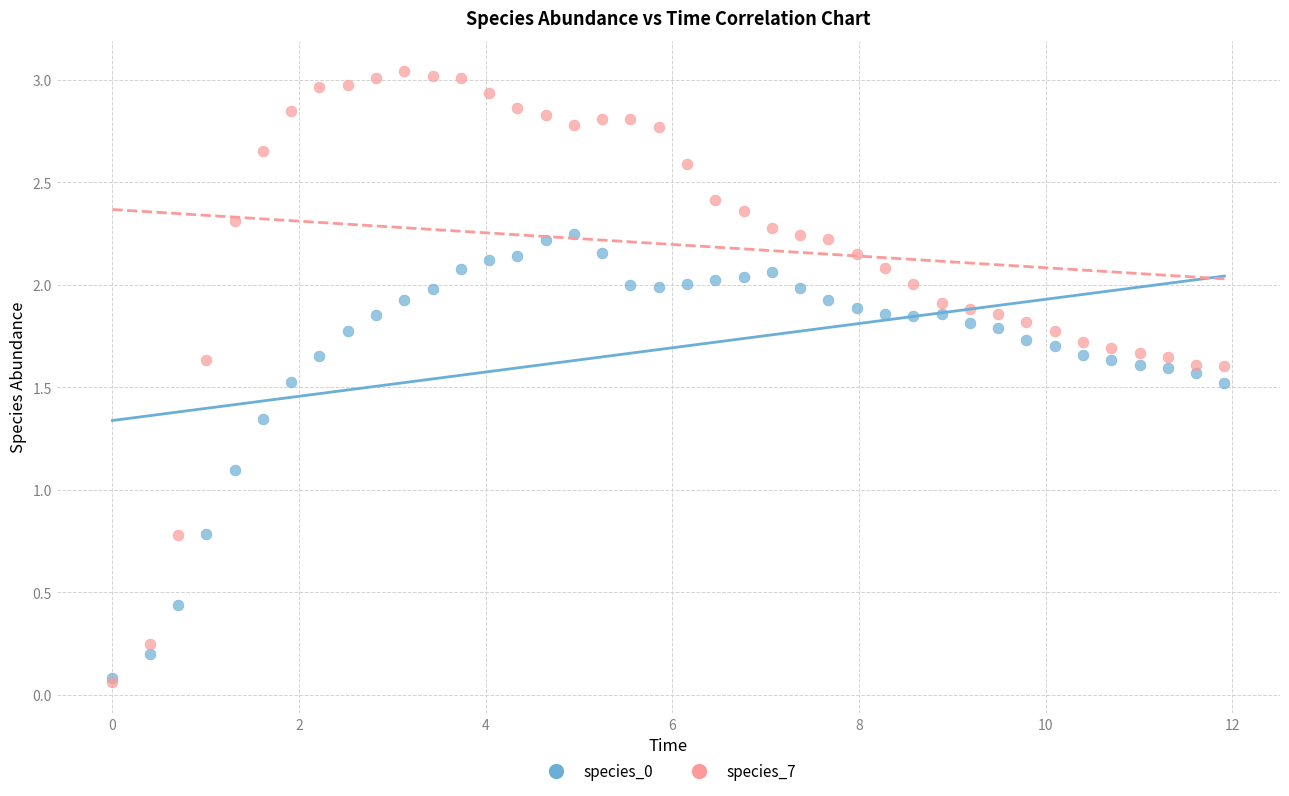

Across all series, what Y value is closest to 1?

1.1